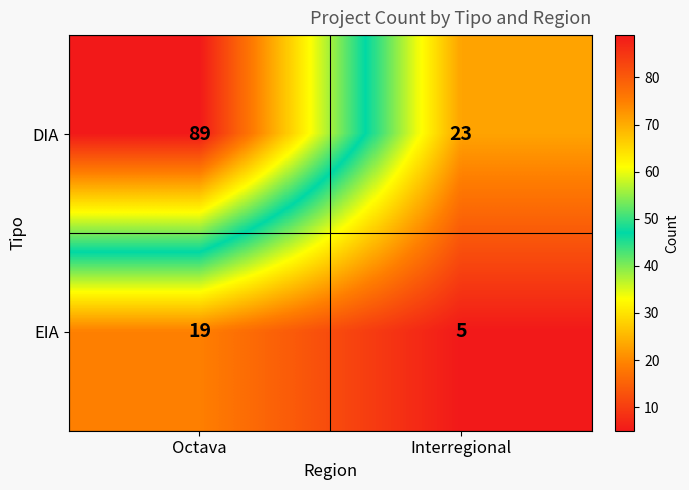

What is the highest value of the DIA series?

89